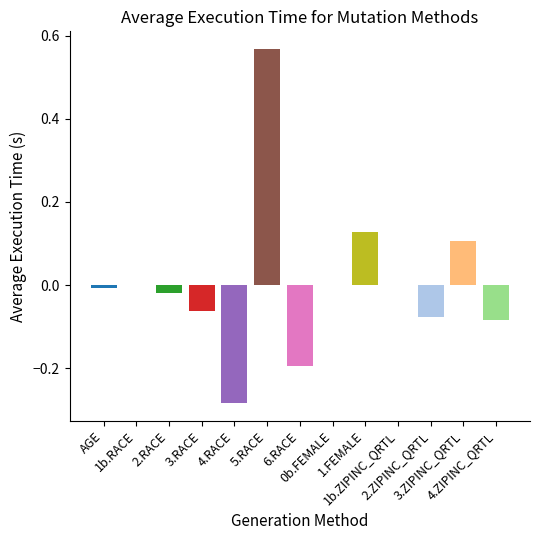

List the labels in order of value, smallest first.

4.RACE, 6.RACE, 4.ZIPINC_QRTL, 2.ZIPINC_QRTL, 3.RACE, 2.RACE, AGE, 1b.RACE, 0b.FEMALE, 1b.ZIPINC_QRTL, 3.ZIPINC_QRTL, 1.FEMALE, 5.RACE